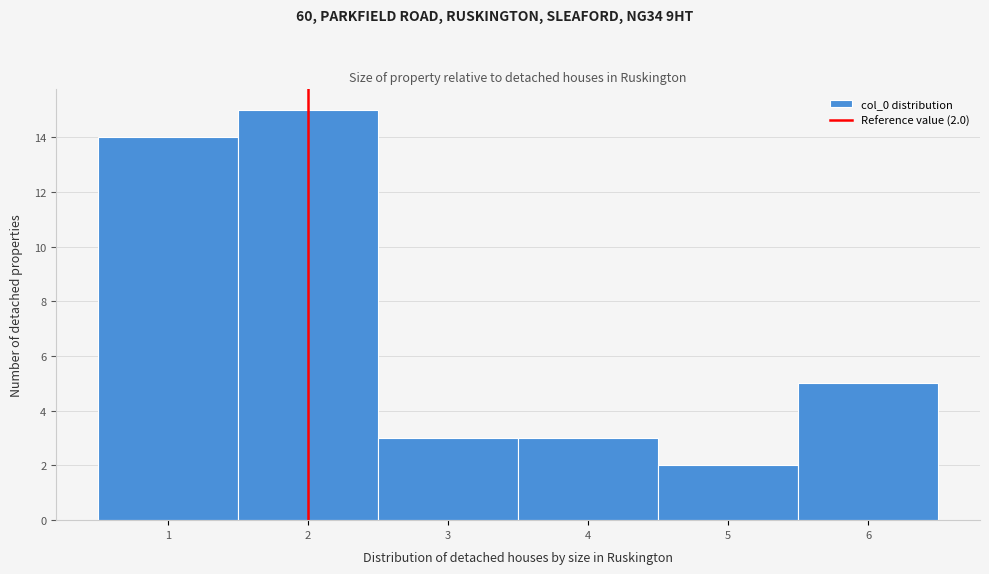

Over which range of the x-axis is the bar tallest?

1.5 to 2.5